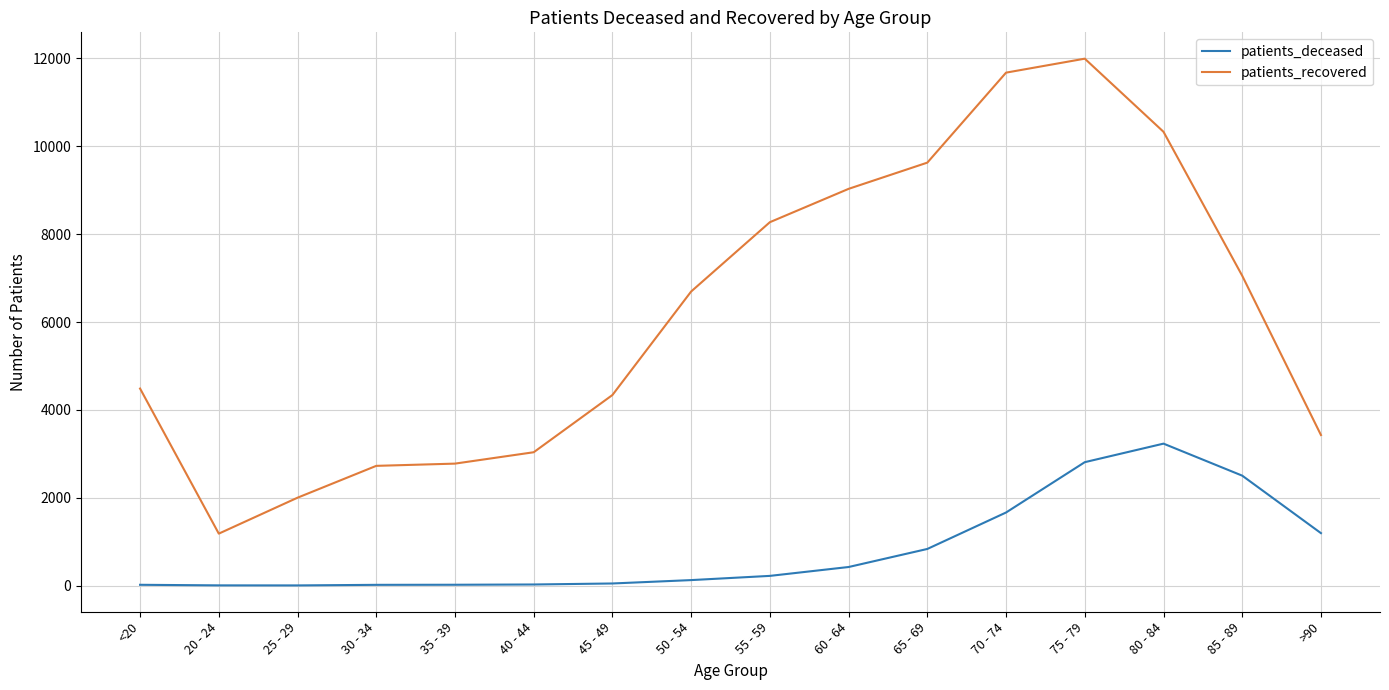

Does the chart display data point markers on the line(s)?

No